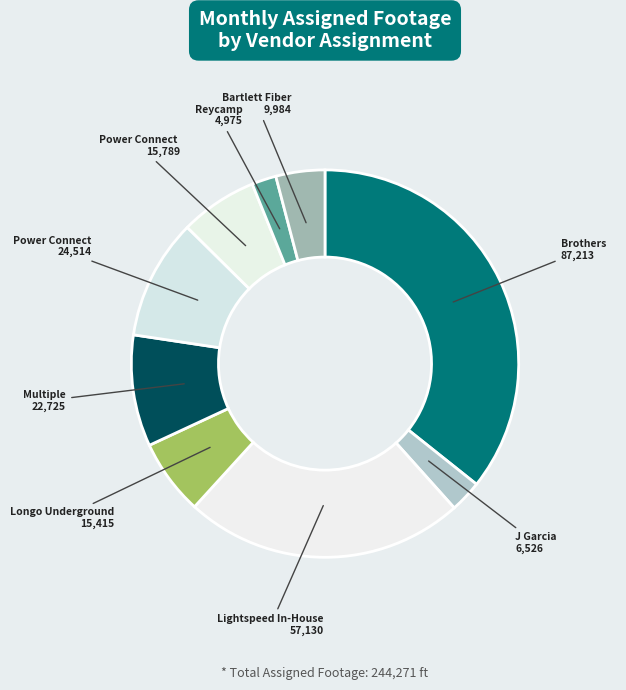

How many segments does this pie chart have?

9